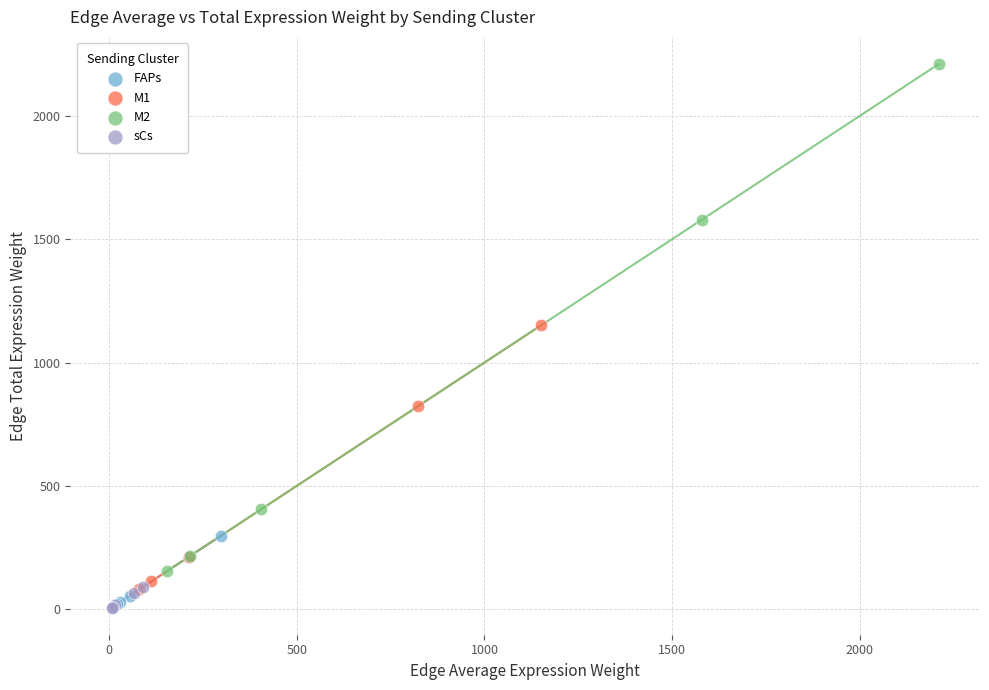

Which series has the widest spread of Y values?

M2